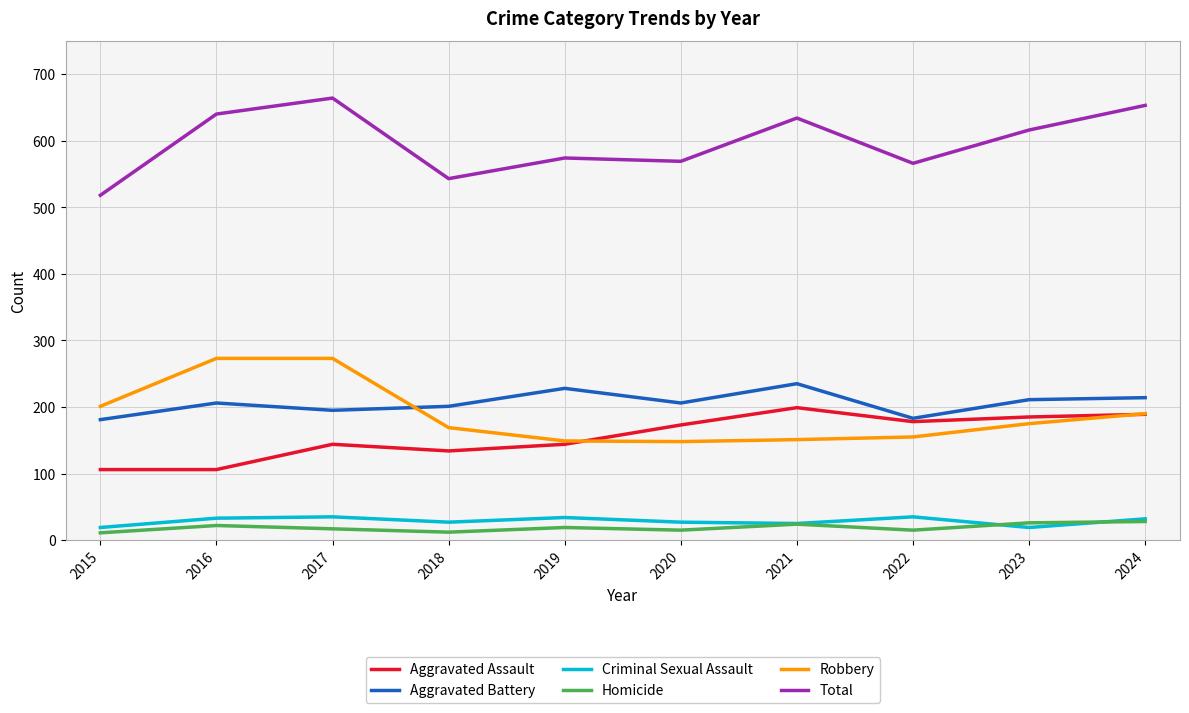

The value of Robbery at 2019 is 149. True or false?

True